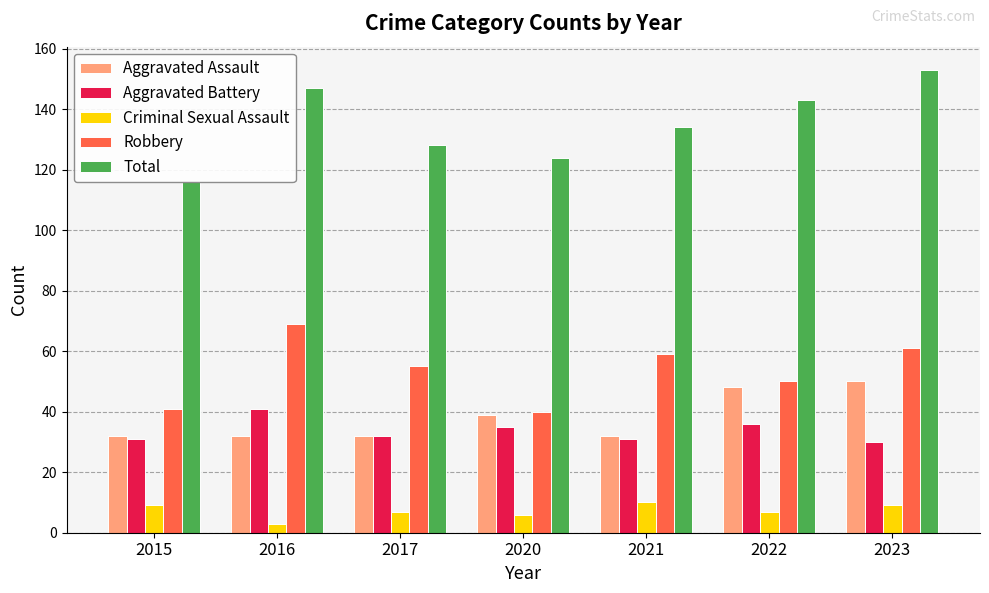

True or false: Robbery has a value of 40 at 2020.

True